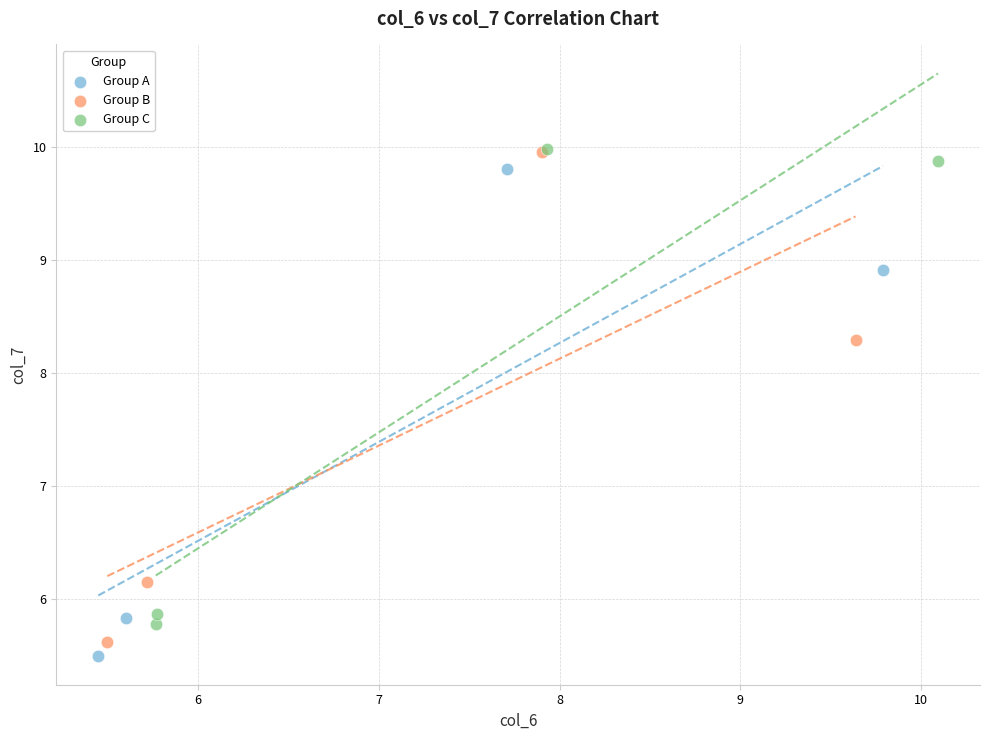

Which series has the widest spread of Y values?

Group B